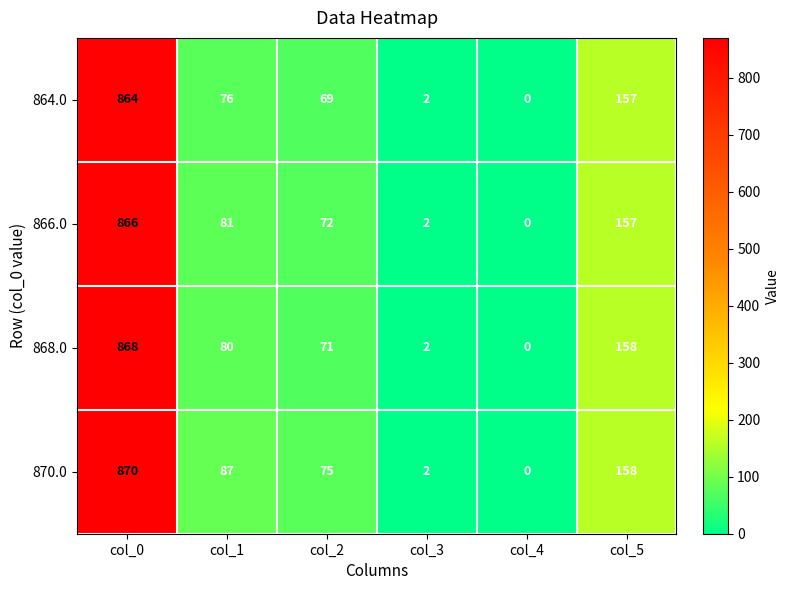

The 870.0 series shows 870 at col_0. True or false?

True